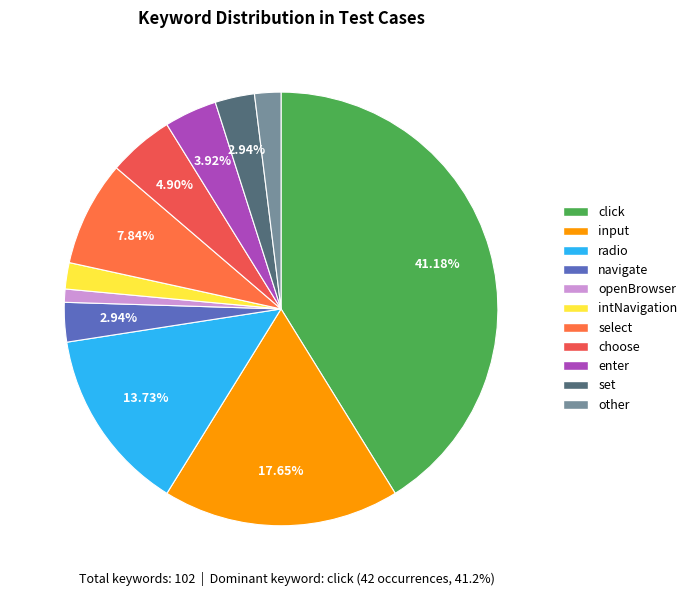

How many segments does this pie chart have?

11